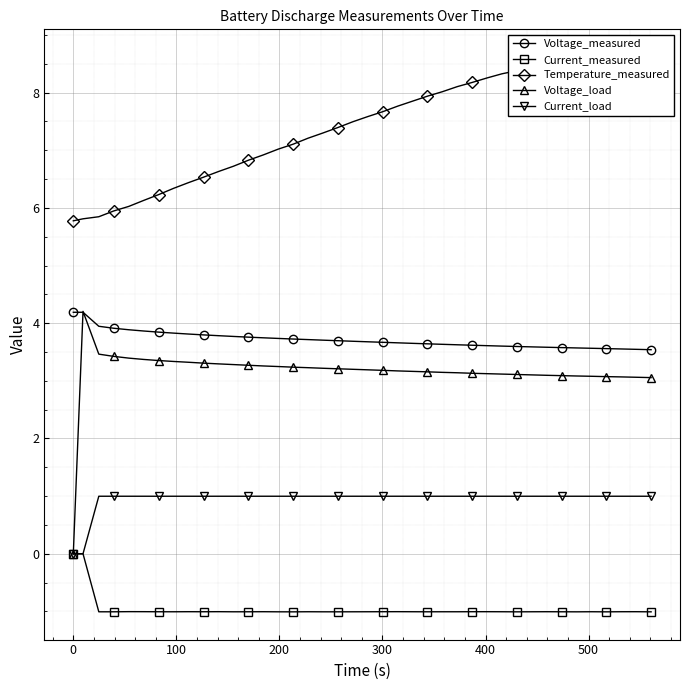

How many lines are shown in the chart?

5